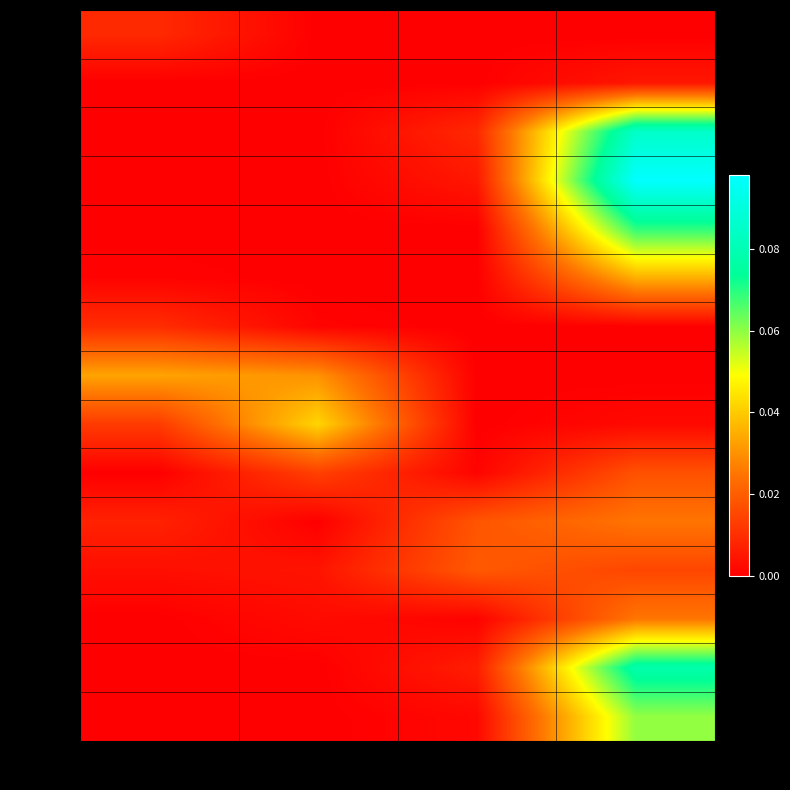

Which has a higher value, col_2 or col_3?

col_2